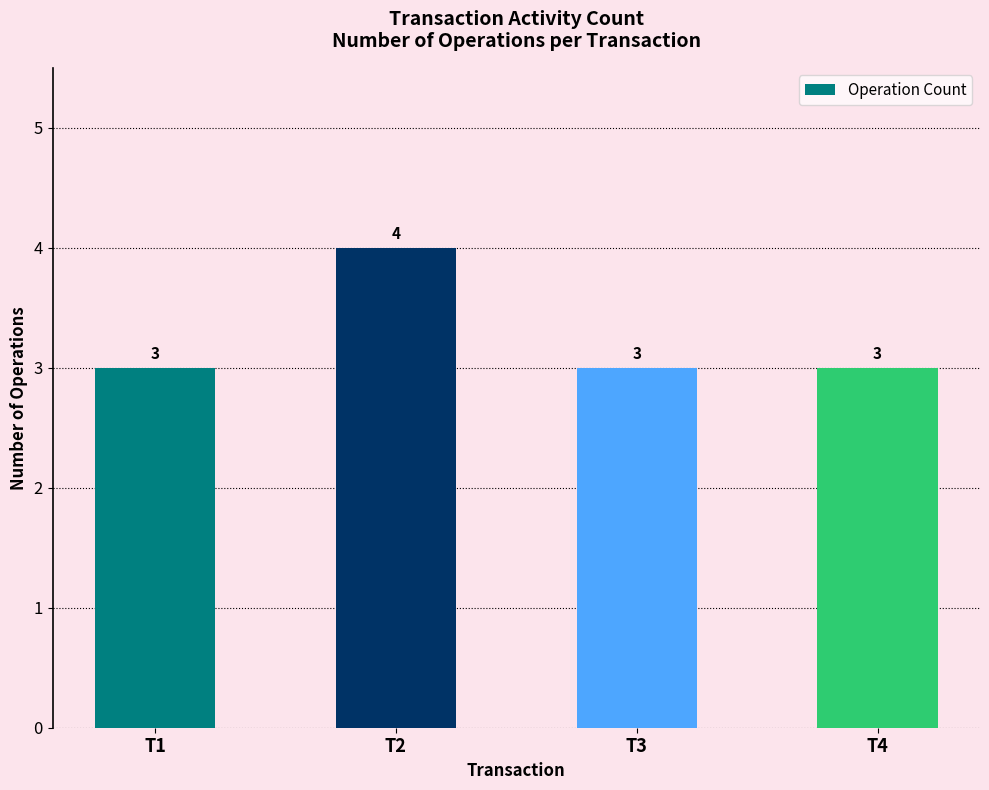

What is the difference between the maximum and second lowest values?

1